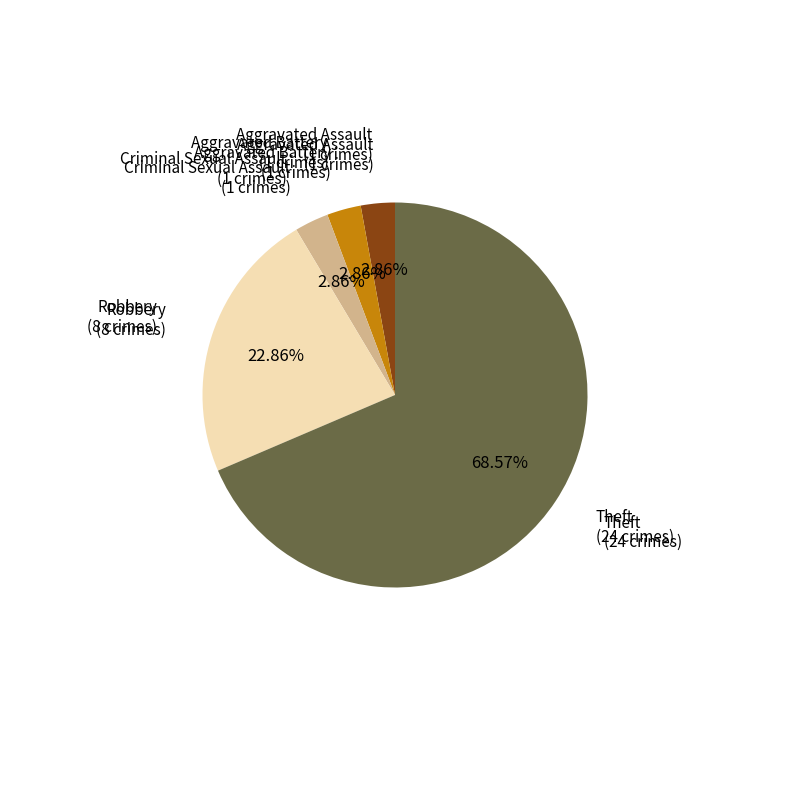

Does any single category account for the majority?

Yes